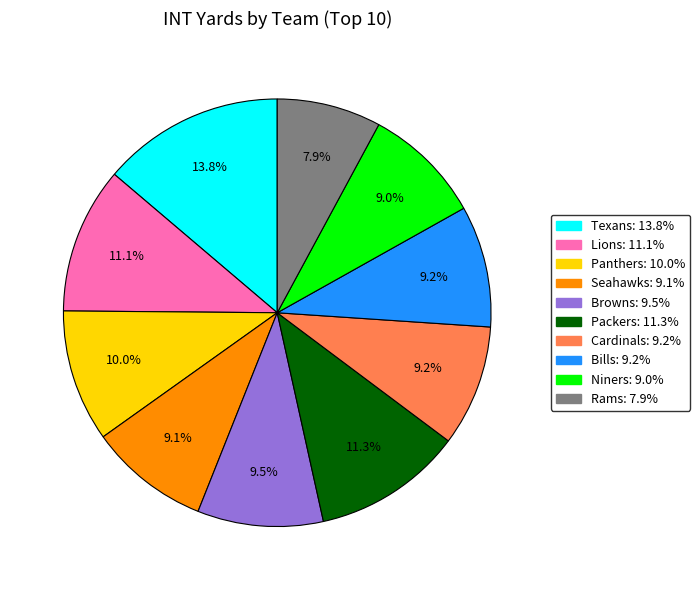

Count the number of slices in the pie.

10